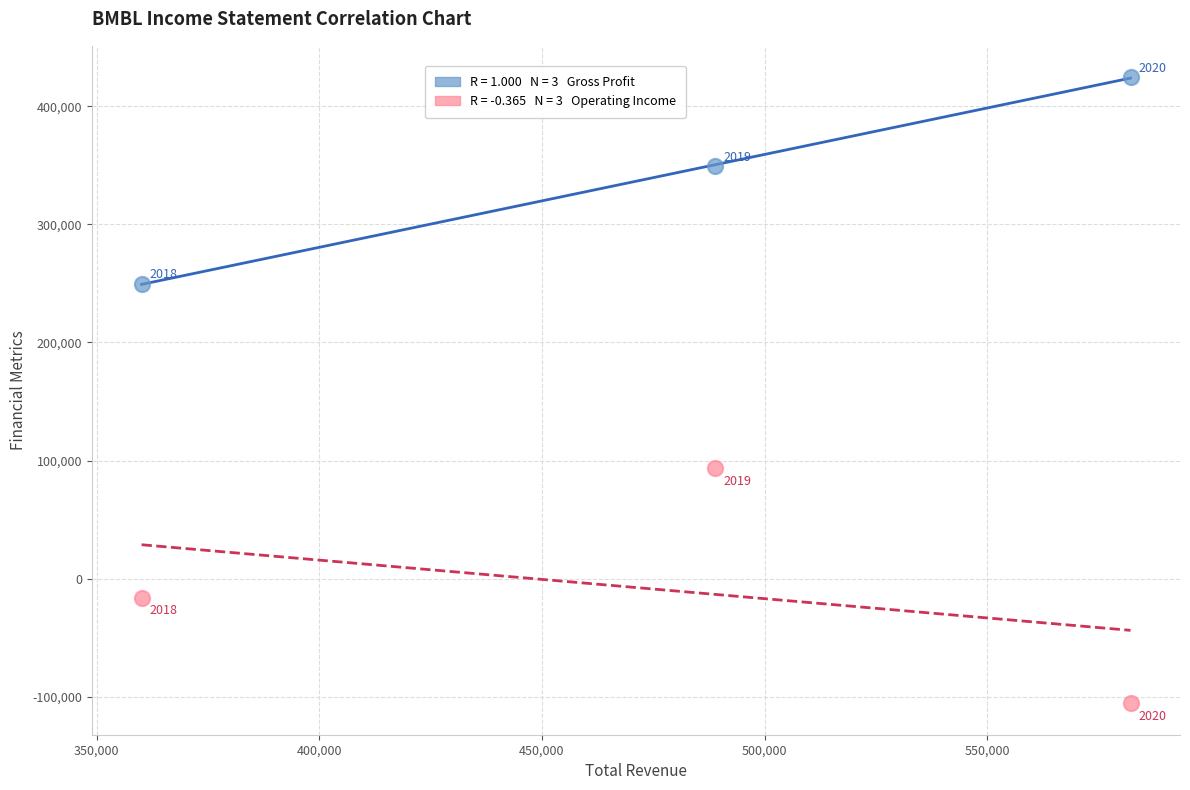

Across all series, what Y value is closest to 159500?

93300